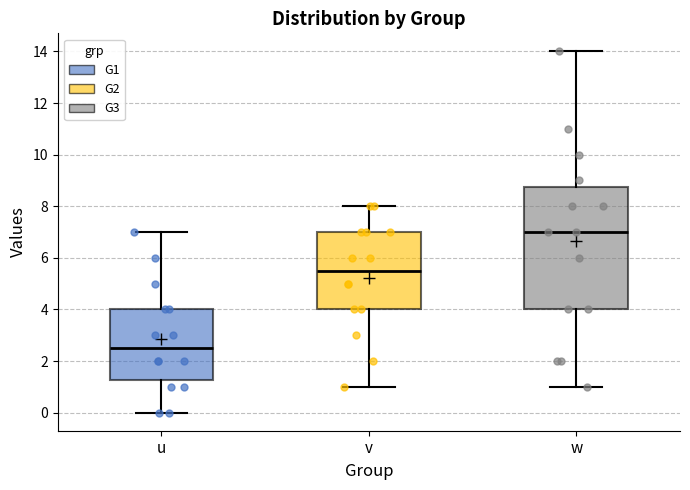

Reading left to right, transcribe this box plot: for each box, give where its median line is, the range the box spans, and where its two whiskers end, as read against the y-axis. The values are not printed on the chart, so give them approximately, as read against the axis.

u: median 2.6, box 1.2 to 4.0, whiskers 0.0 to 7.0
v: median 5.6, box 4.0 to 7.0, whiskers 1.0 to 8.0
w: median 7.0, box 4.0 to 8.8, whiskers 1.0 to 14.0